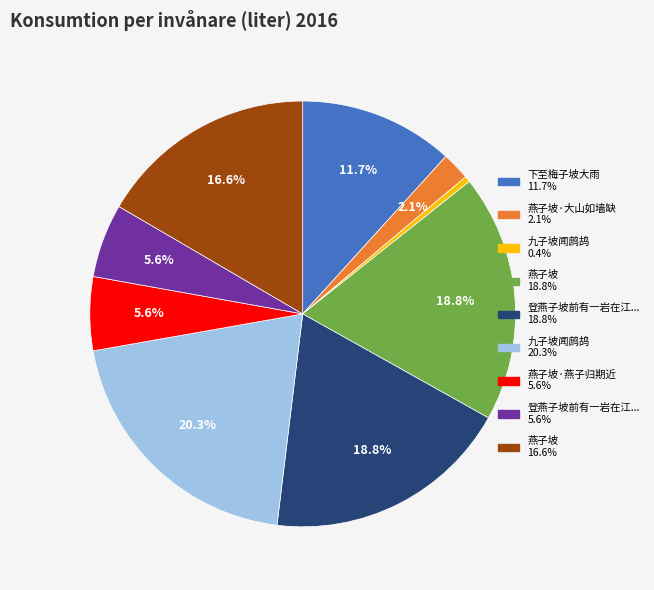

Does any single category account for the majority?

No